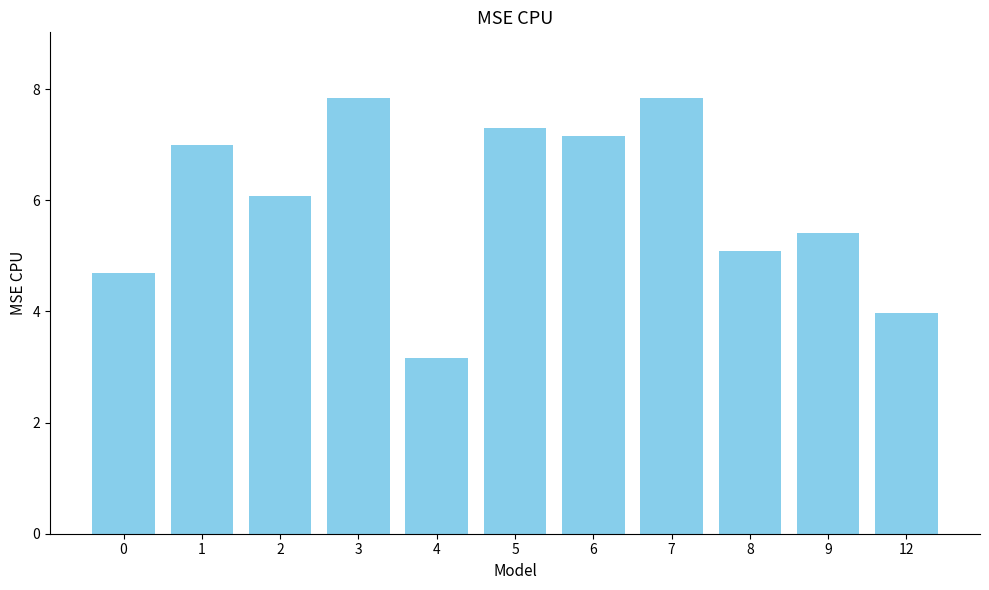

Reading left to right, extract all data points from this chart.

4.7	7.0	6.1	7.8	3.2	7.3	7.2	7.8	5.1	5.4	4.0